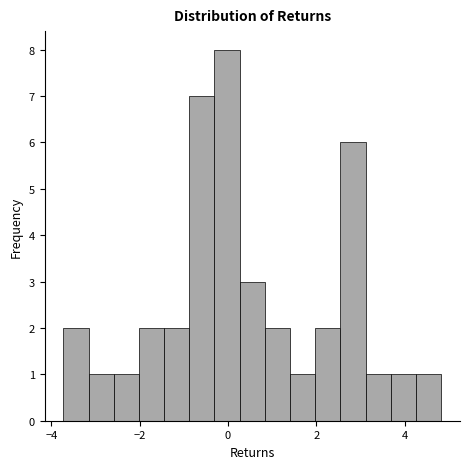

Around what value on the x-axis is the tallest bar? Give the approximate position of its centre, as read against the axis.

0.0